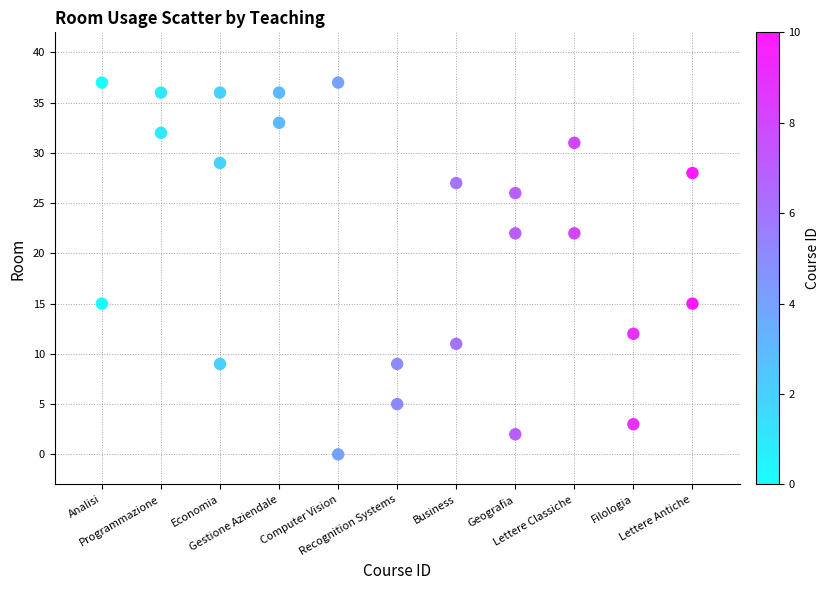

What is the range of Y values (max minus min)?

37